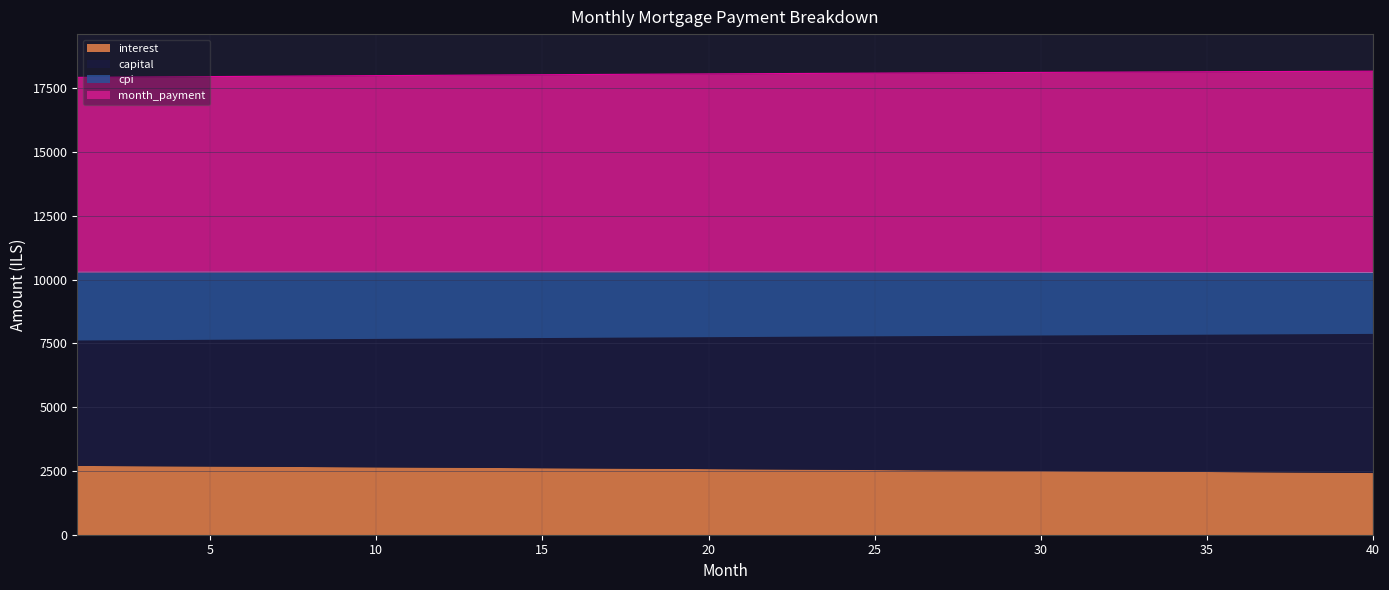

Reading left to right, transcribe all the data shown in this chart.

interest: 1=2715.6	2=2709.4	3=2703.3	4=2697.1	5=2690.8	6=2684.5	7=2678.1	8=2671.7	9=2665.2	10=2658.7	11=2652.1	12=2645.5	13=2638.8	14=2632.1	15=2625.3	16=2618.4	17=2611.5	18=2604.6	19=2597.5	20=2590.4	21=2583.3	22=2576.1	23=2568.9	24=2561.6	25=2554.2	26=2546.8	27=2539.3	28=2531.8	29=2524.2	30=2516.6	31=2508.8	32=2501.1	33=2493.3	34=2485.4	35=2477.4	36=2469.4	37=2461.4	38=2453.2	39=2445.0	40=2436.8
capital: 1=4915.0	2=4928.1	3=4941.3	4=4954.5	5=4967.7	6=4980.9	7=4994.2	8=5007.5	9=5020.9	10=5034.3	11=5047.7	12=5061.1	13=5074.6	14=5088.2	15=5101.7	16=5115.4	17=5129.0	18=5142.7	19=5156.4	20=5170.1	21=5183.9	22=5197.7	23=5211.6	24=5225.5	25=5239.4	26=5253.4	27=5267.4	28=5281.5	29=5295.5	30=5309.7	31=5323.8	32=5338.0	33=5352.3	34=5366.5	35=5380.8	36=5395.2	37=5409.6	38=5424.0	39=5438.5	40=5453.0
cpi: 1=2660.7	2=2654.6	3=2648.5	4=2642.4	5=2636.2	6=2629.9	7=2623.6	8=2617.3	9=2610.8	10=2604.4	11=2597.9	12=2591.3	13=2584.7	14=2578.0	15=2571.3	16=2564.5	17=2557.7	18=2550.8	19=2543.8	20=2536.8	21=2529.8	22=2522.6	23=2515.5	24=2508.2	25=2501.0	26=2493.6	27=2486.2	28=2478.8	29=2471.2	30=2463.7	31=2456.1	32=2448.4	33=2440.6	34=2432.8	35=2425.0	36=2417.0	37=2409.1	38=2401.0	39=2392.9	40=2384.8
month_payment: 1=7630.6	2=7637.6	3=7644.6	4=7651.5	5=7658.5	6=7665.4	7=7672.3	8=7679.2	9=7686.1	10=7693.0	11=7699.8	12=7706.6	13=7713.4	14=7720.2	15=7727.0	16=7733.8	17=7740.5	18=7747.2	19=7753.9	20=7760.6	21=7767.2	22=7773.9	23=7780.5	24=7787.1	25=7793.7	26=7800.2	27=7806.8	28=7813.3	29=7819.8	30=7826.2	31=7832.7	32=7839.1	33=7845.5	34=7851.9	35=7858.3	36=7864.6	37=7870.9	38=7877.2	39=7883.5	40=7889.8